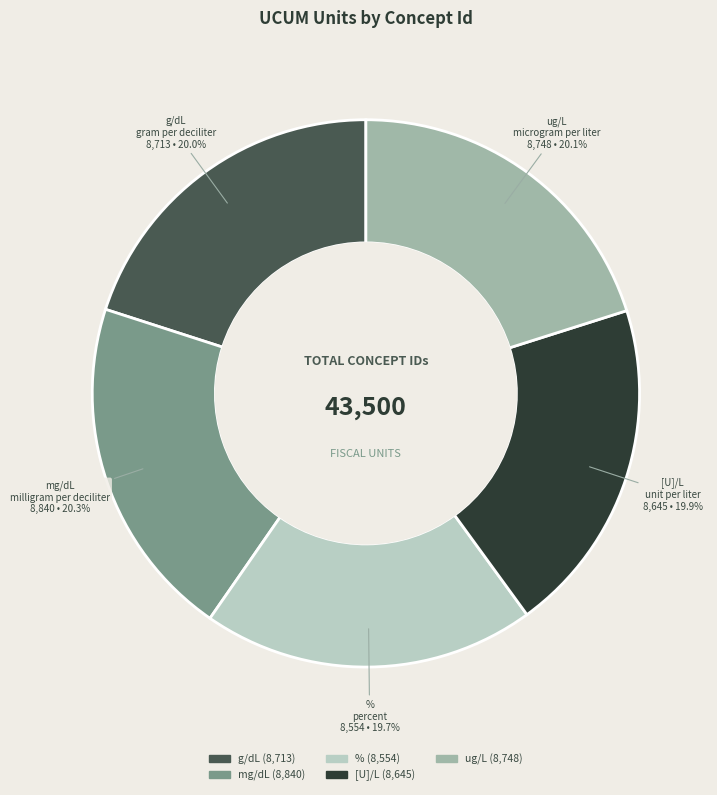

Is there a majority slice in this chart?

No